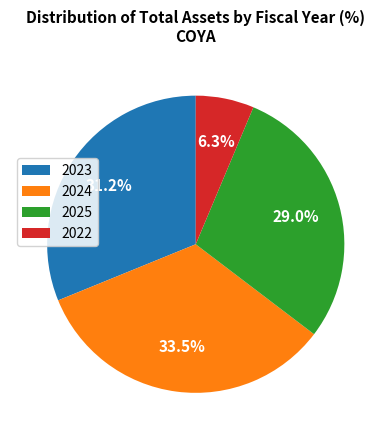

Does 2023 represent more than half of the total?

No